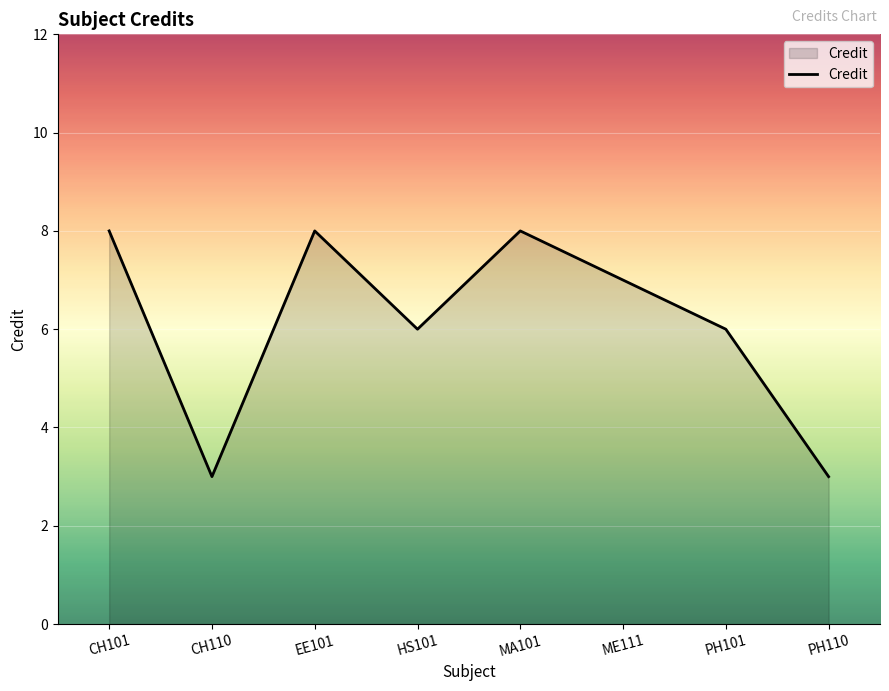

What is the greatest value displayed?

8